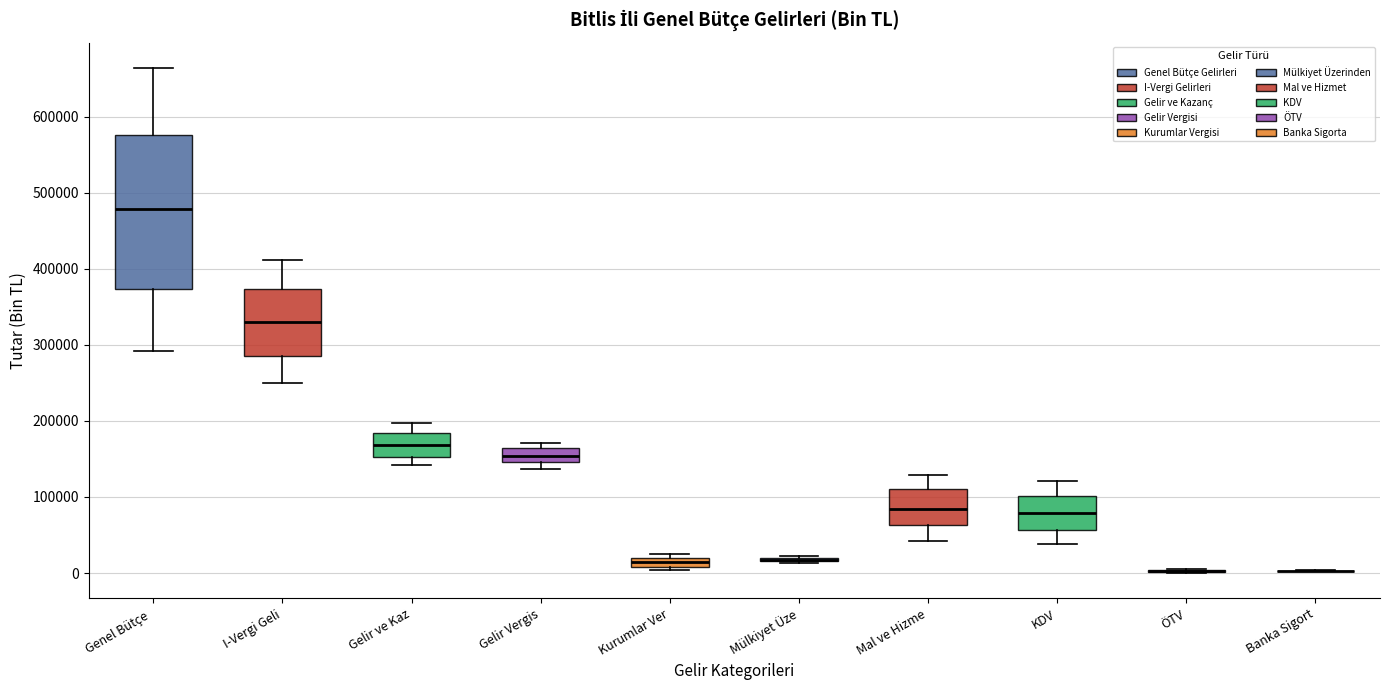

Comparing the boxes themselves (not the whiskers), which one is the tallest?

Genel Bütçe